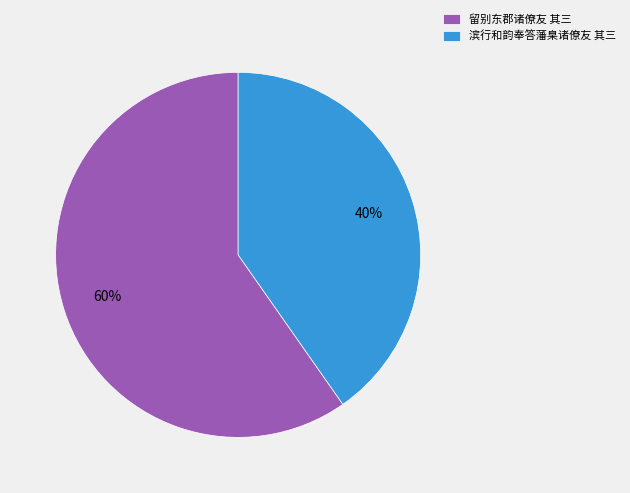

To the nearest percent, what is the average slice percentage?

50%